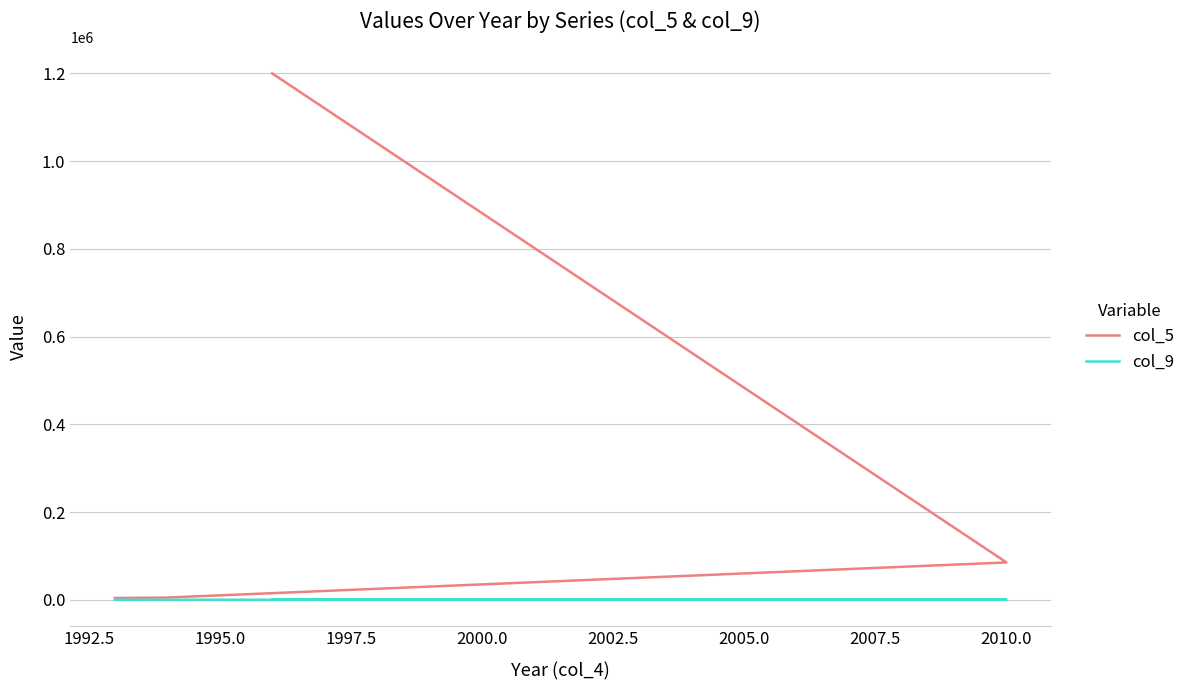

At which label does col_9 first exceed 163?

1997.5